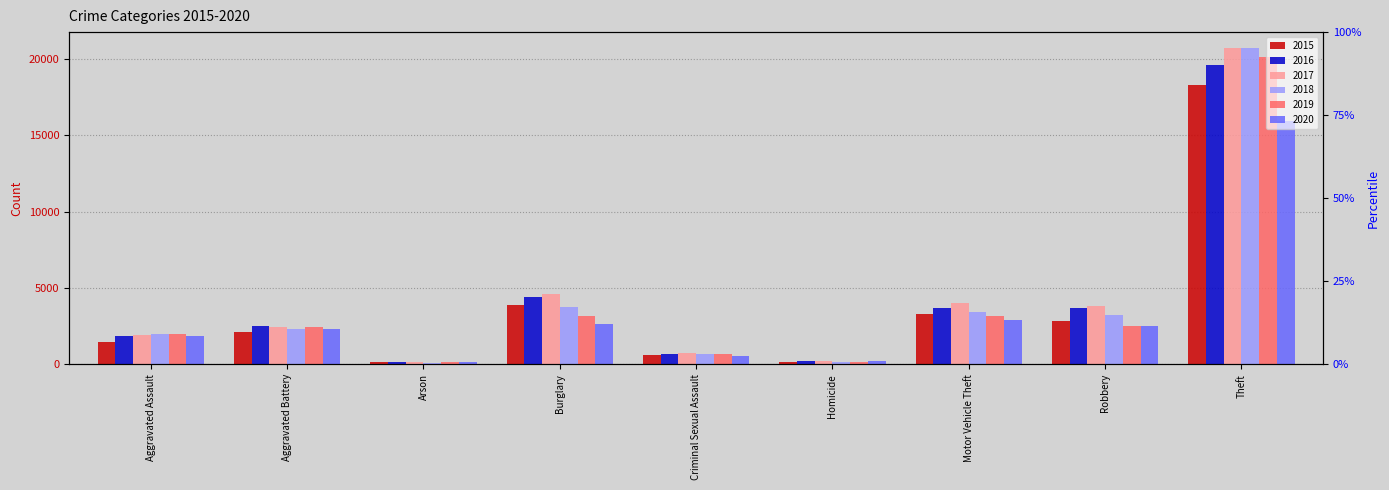

What is the label of the 2nd bar from the right?

Robbery